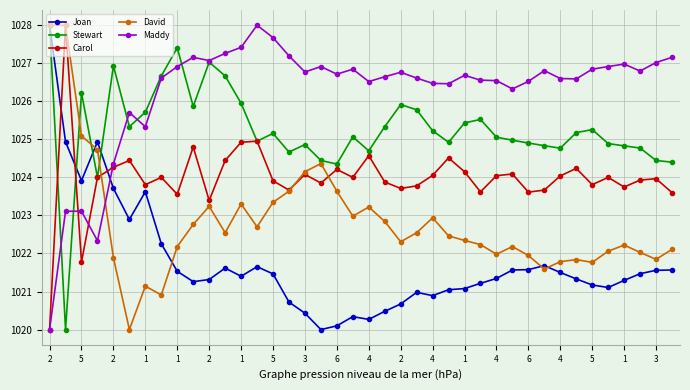

True or false: Carol and Maddy intersect in this chart.

True